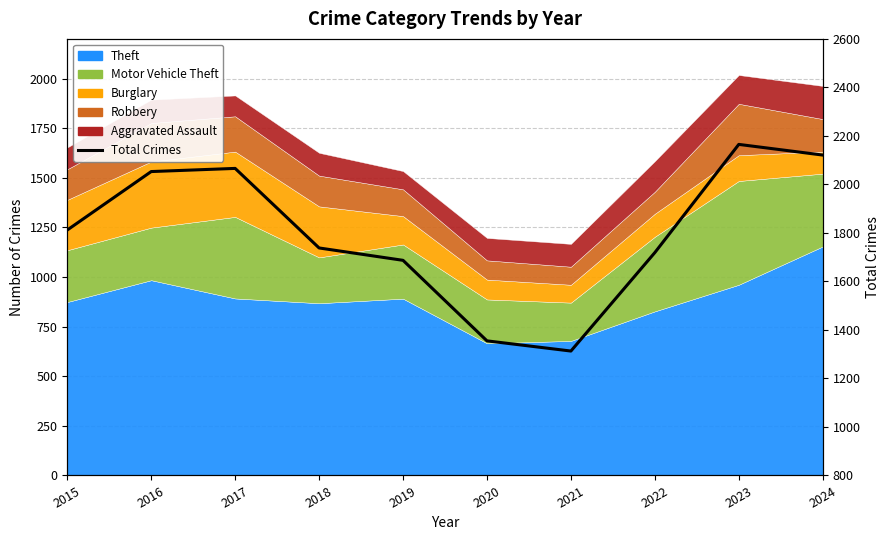

Reading left to right, what are all the values shown in this chart?

2015=1812	2016=2053	2017=2066	2018=1738	2019=1687	2020=1355	2021=1313	2022=1719	2023=2165	2024=2121